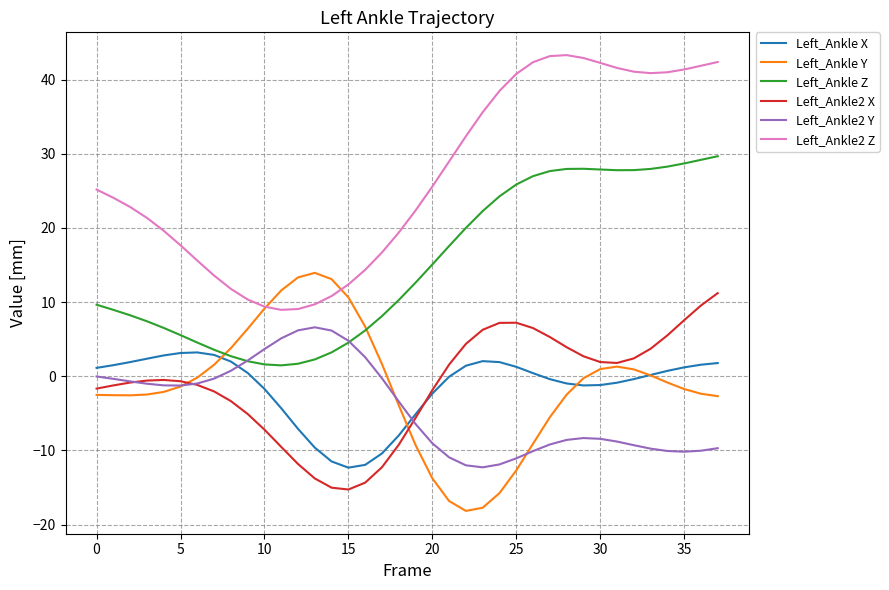

True or false: Left_Ankle2 Z and Left_Ankle Z cross at least once.

False